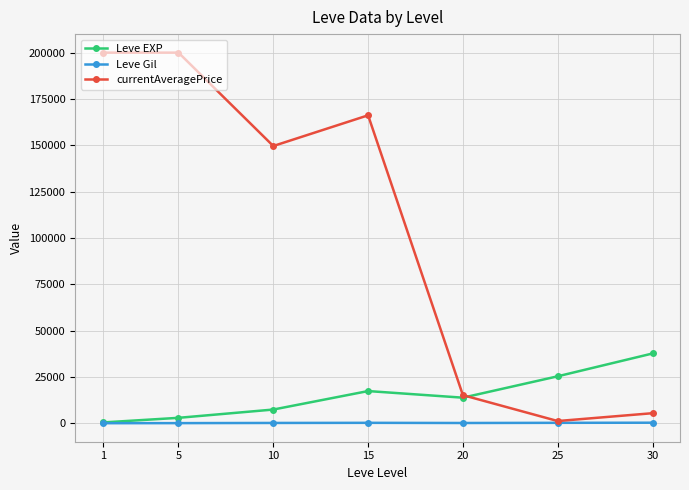

The value of currentAveragePrice at 30 is 5502.8. True or false?

True